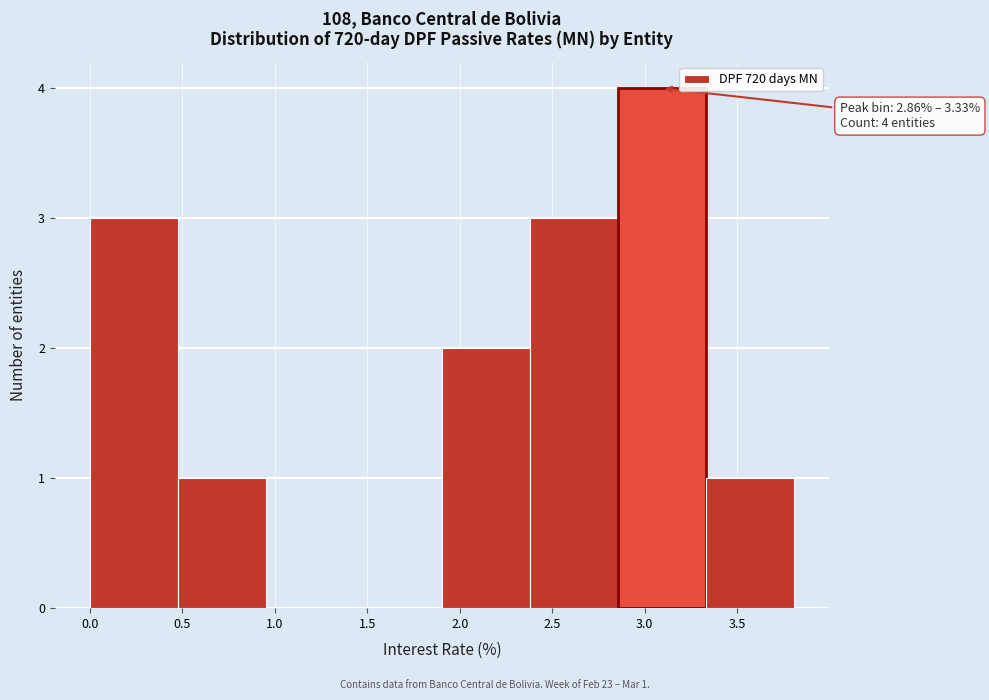

Over which range of the x-axis is the bar tallest?

2.85 to 3.35